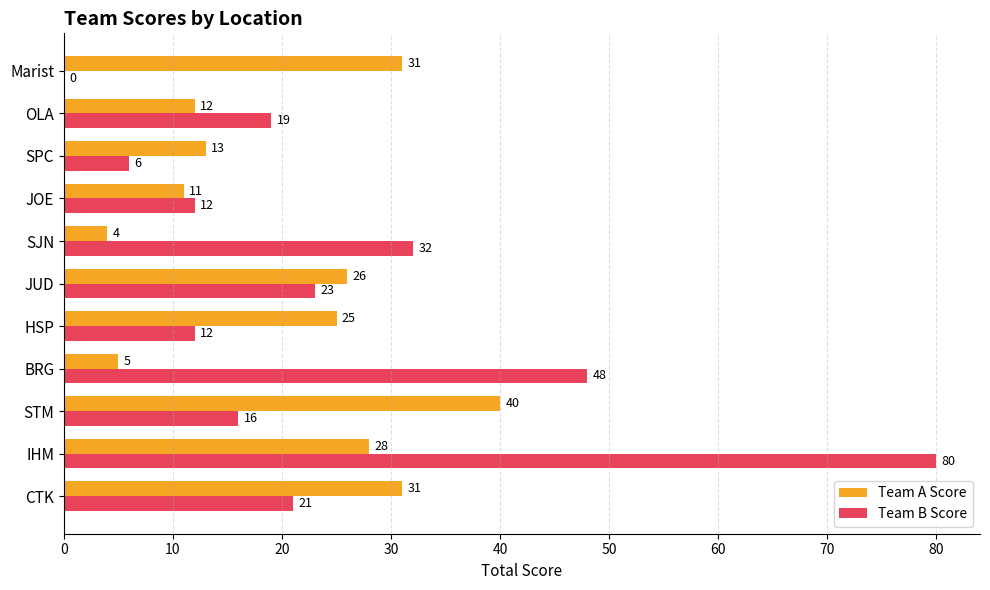

Which series has the largest total across all categories?

Team B Score